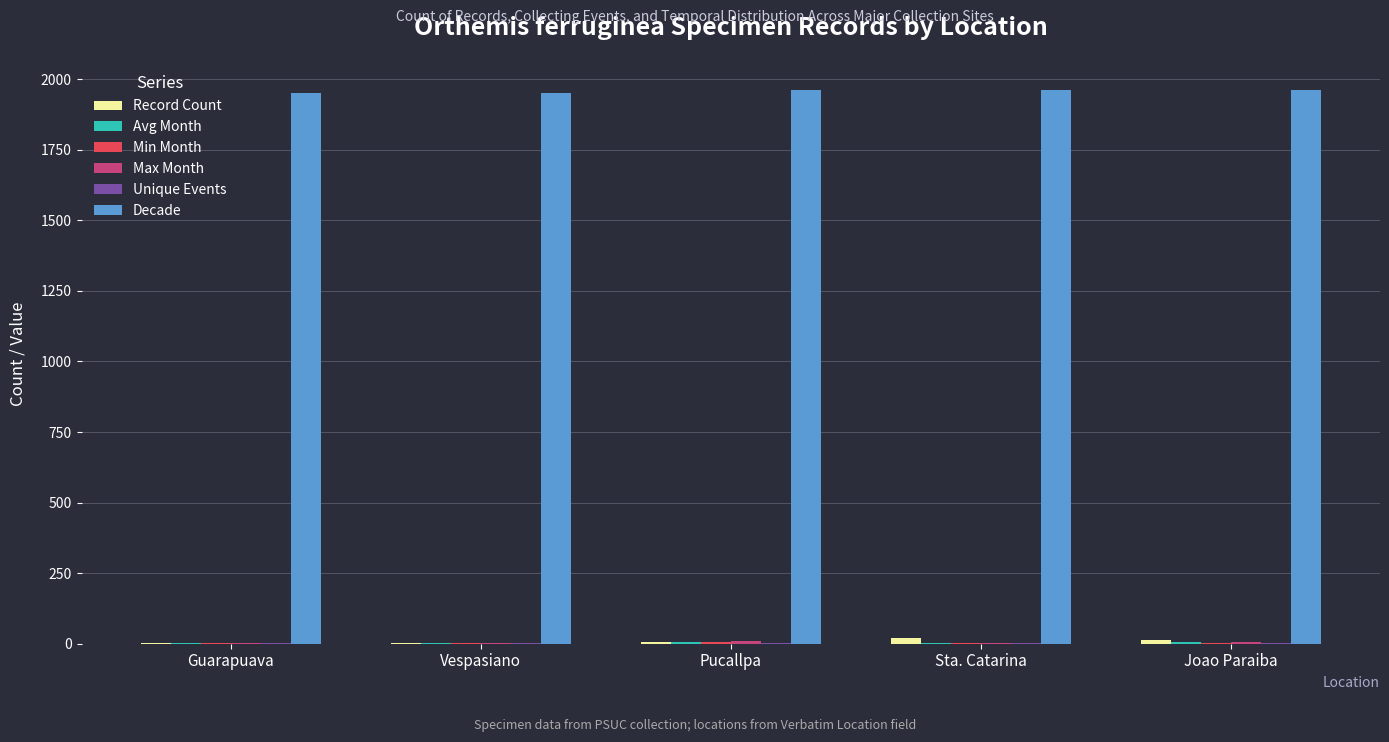

How many groups of bars are there?

5